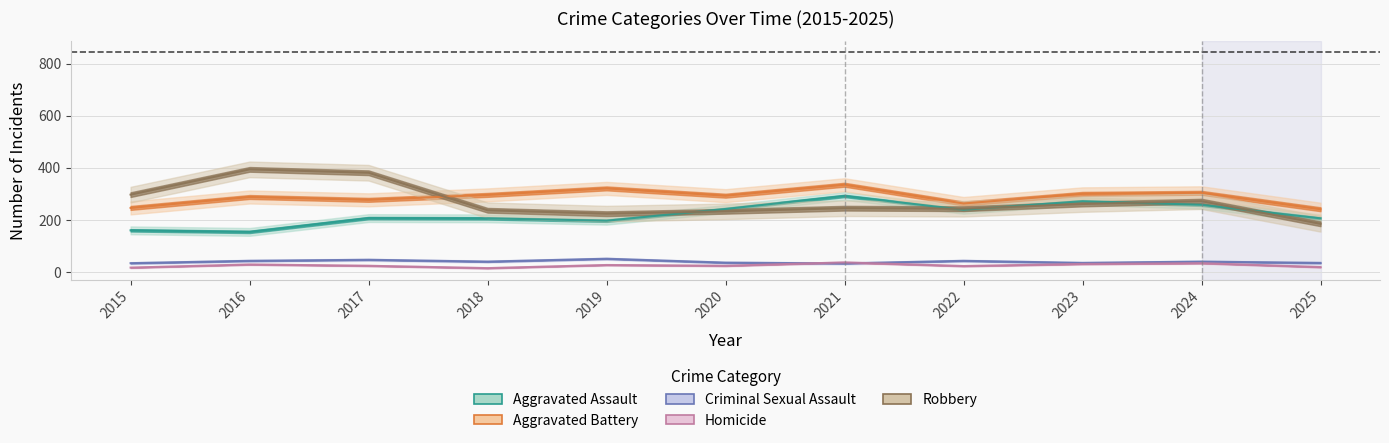

True or false: Homicide has more than 0 interior local peaks.

True